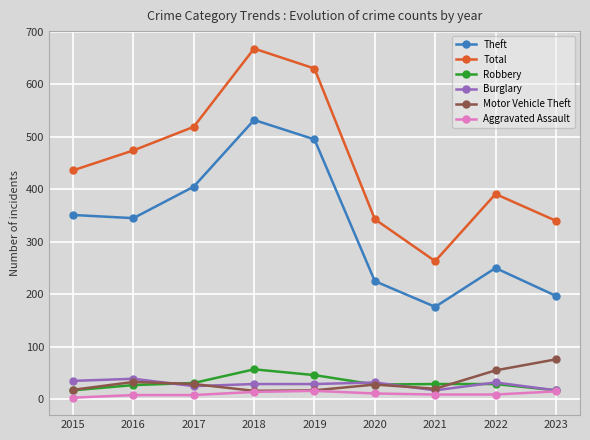

True or false: Motor Vehicle Theft and Theft intersect in this chart.

False